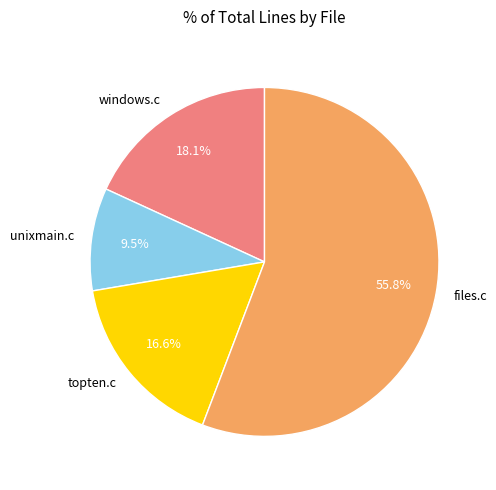

Is files.c the majority of the pie?

Yes